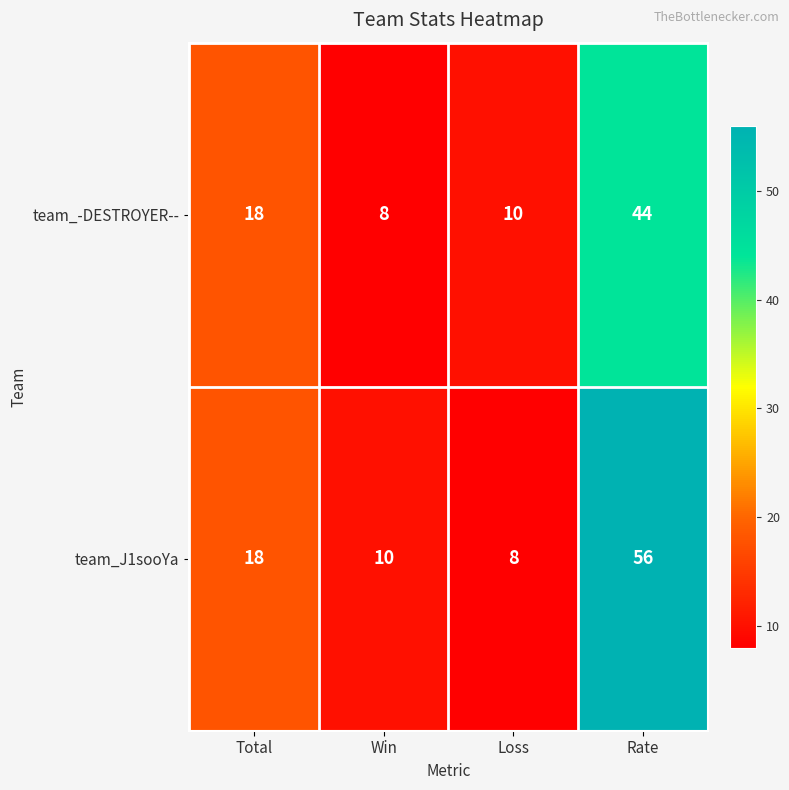

What is the difference between the maximum and minimum values in the team_J1sooYa series?

48